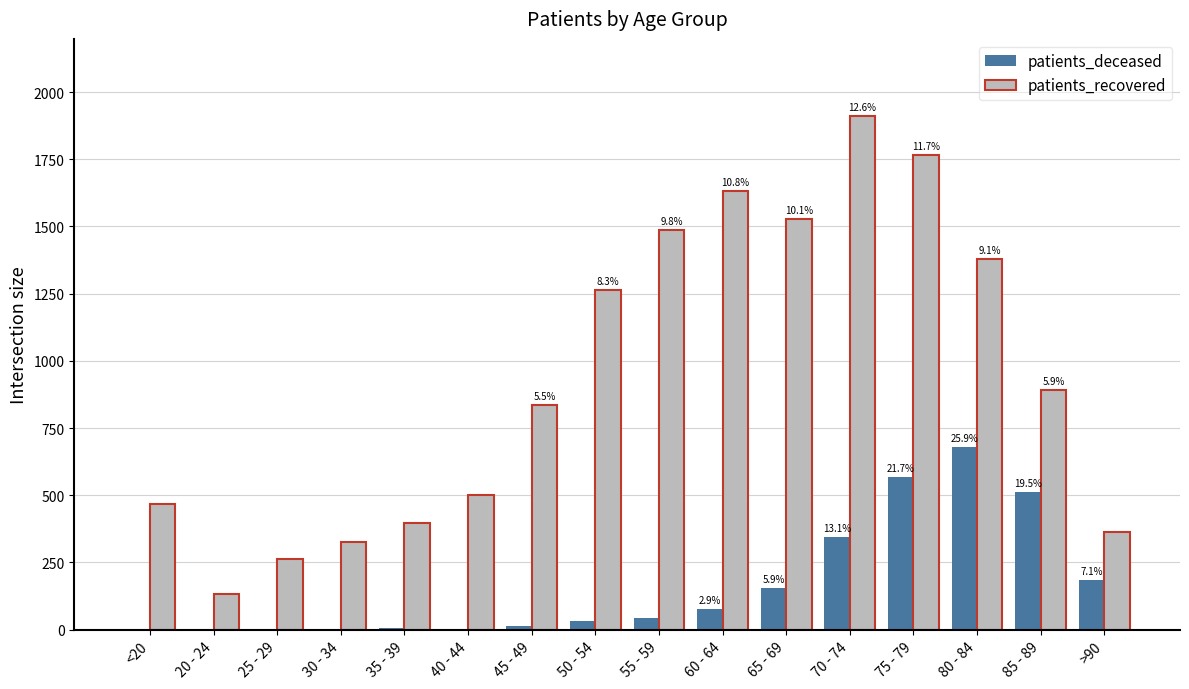

Are the bars grouped side by side (vs. stacked)?

Yes